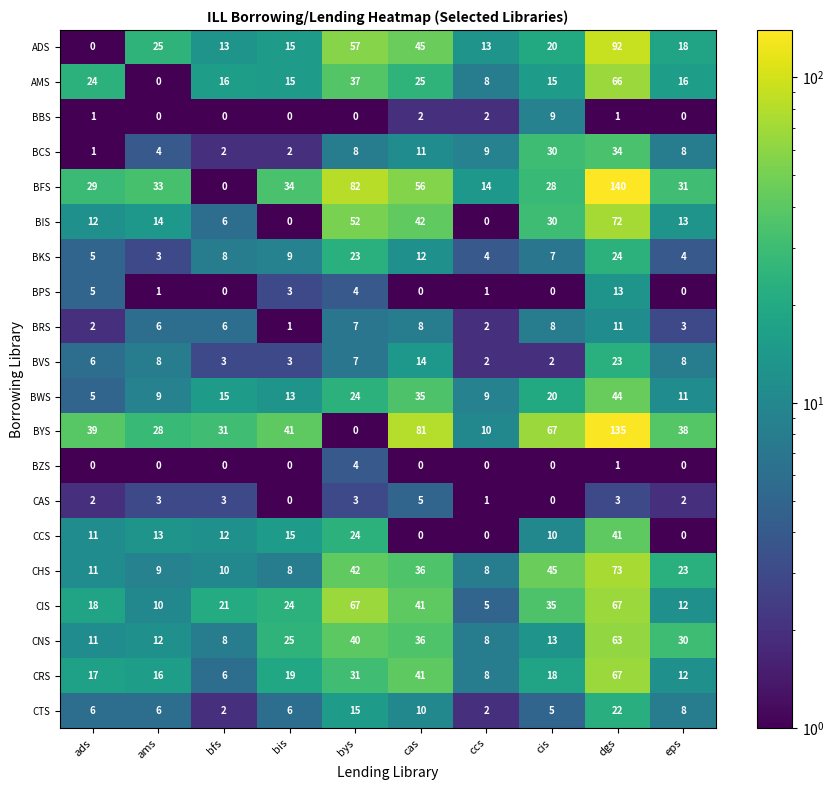

The value of CHS at bys is 42. True or false?

True